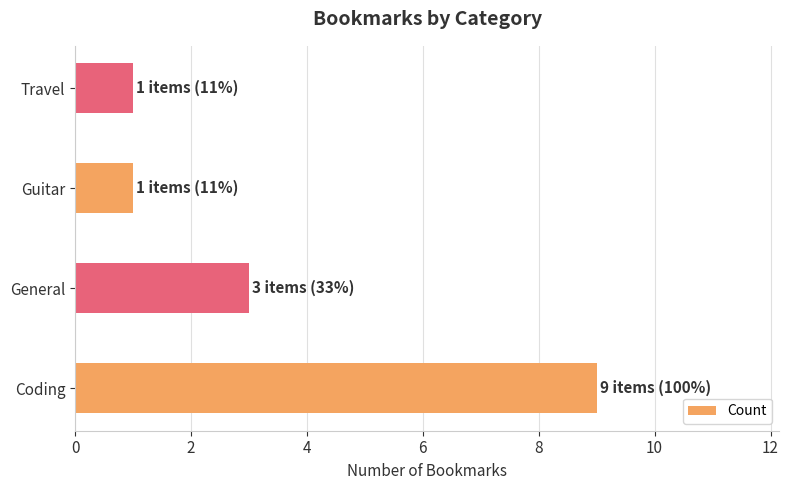

How many categories are shown in the chart?

4